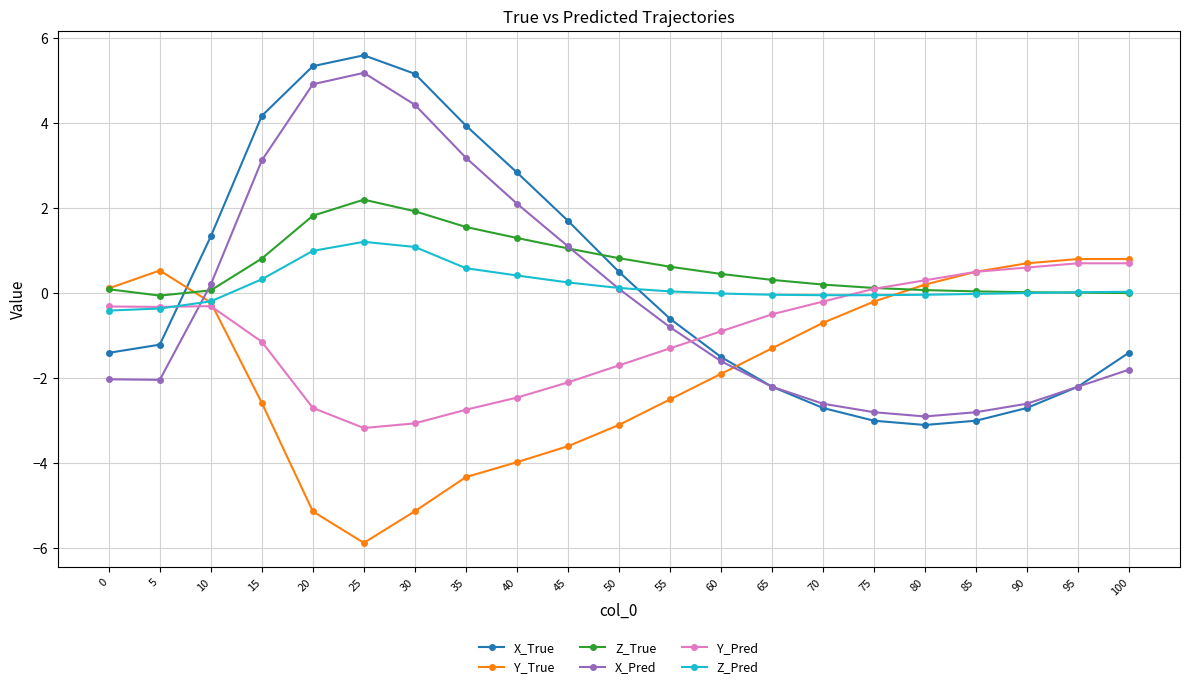

The value of Z_True at 55 is 0.6. True or false?

True